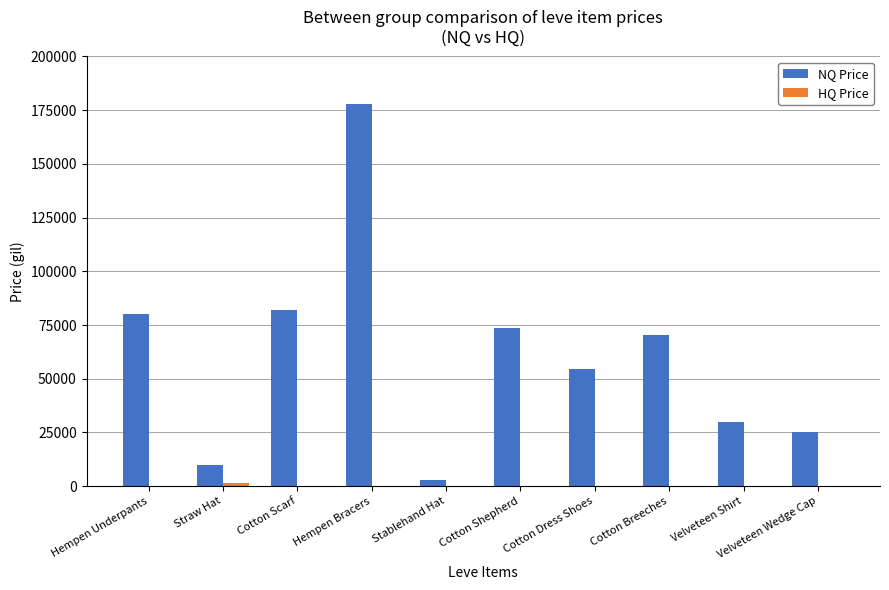

True or false: NQ Price has a value of 29666 at Velveteen Shirt.

True